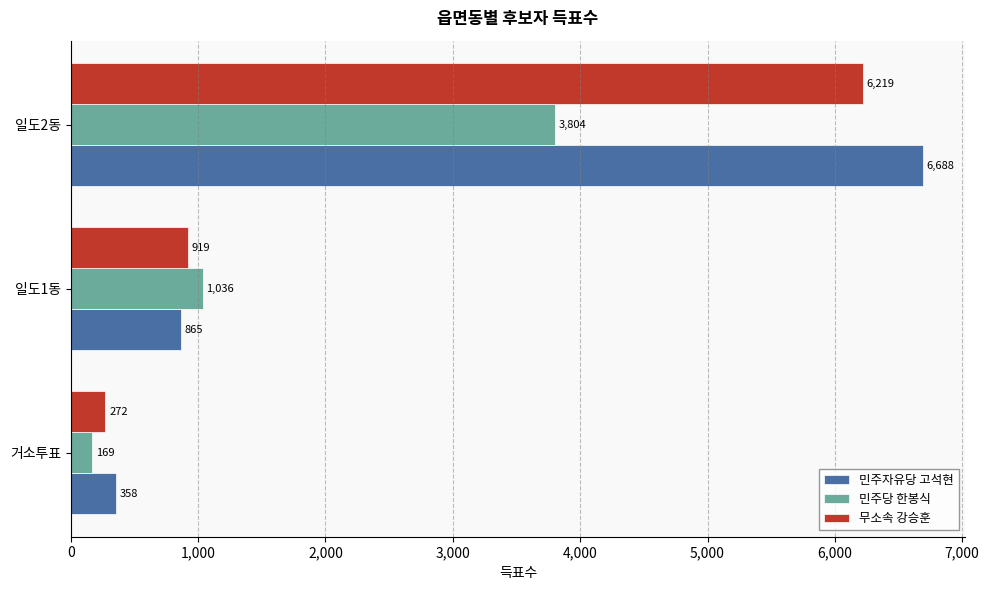

Which series changed the most between 일도1동 and 일도2동?

민주자유당 고석현